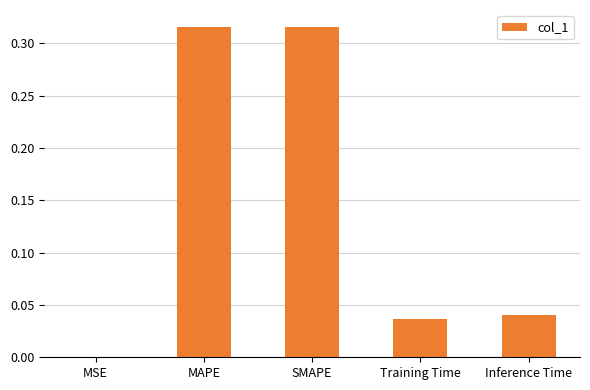

Is it true that the value at MAPE is 0.2?

False